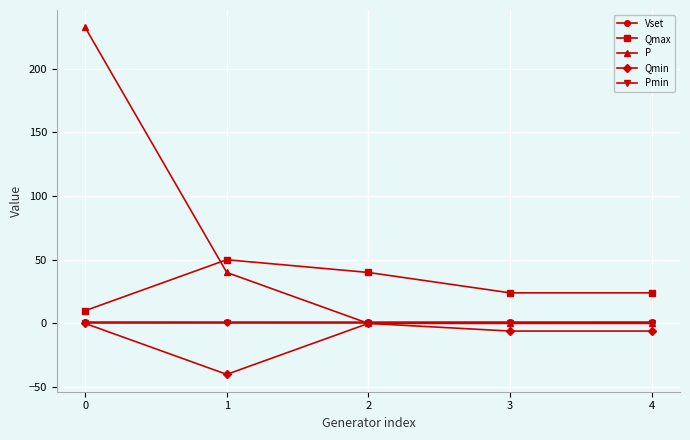

What is the highest value of the P series?

232.4